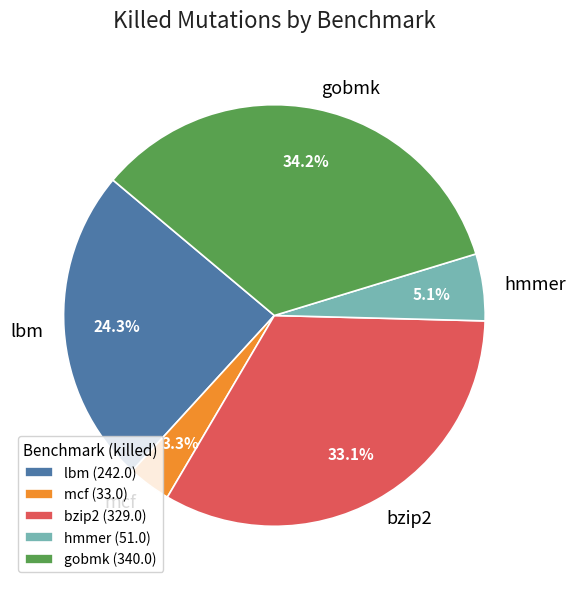

Does lbm represent more than half of the total?

No